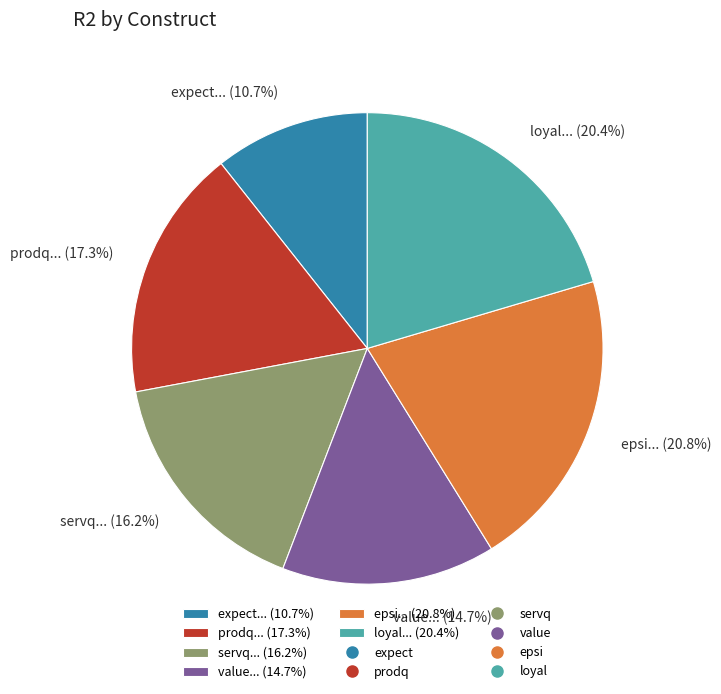

How much of the chart is everything except value... (14.7%)?

85.3%